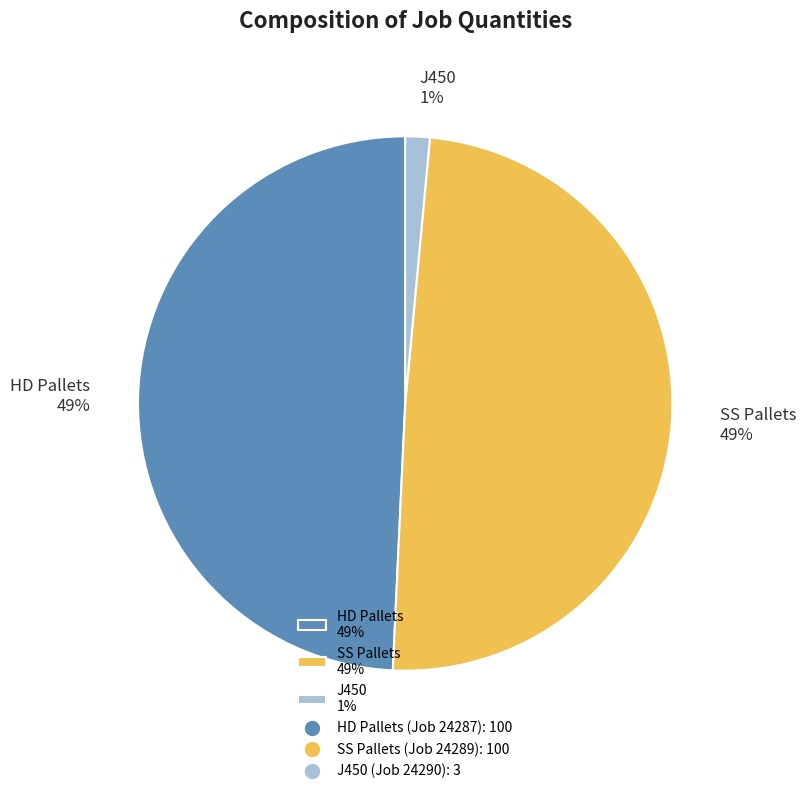

The HD Pallets 49% slice represents 60% of the pie. True or false?

False